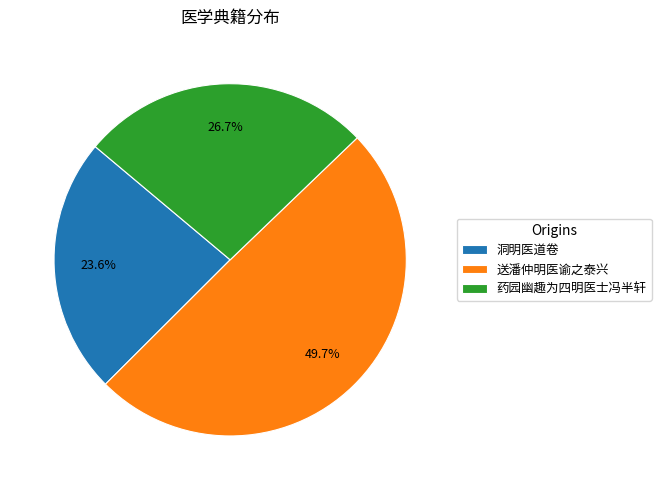

What is the ratio of the value at 洞明医道卷 to the value at 药园幽趣为四明医士冯半轩?

0.9